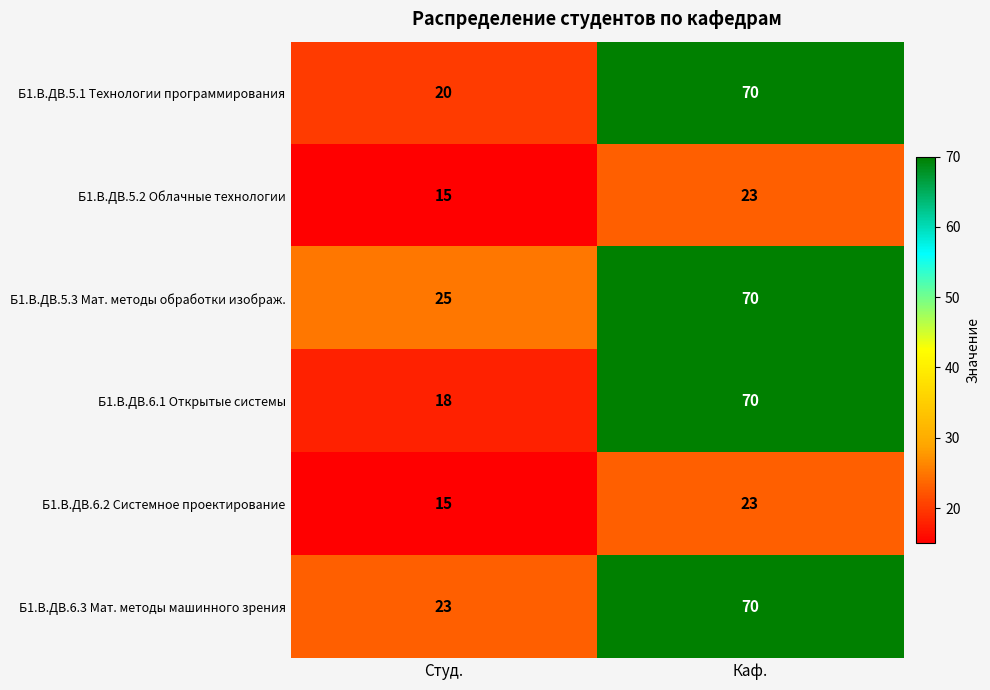

At which category is the sum across all series the highest?

Каф.